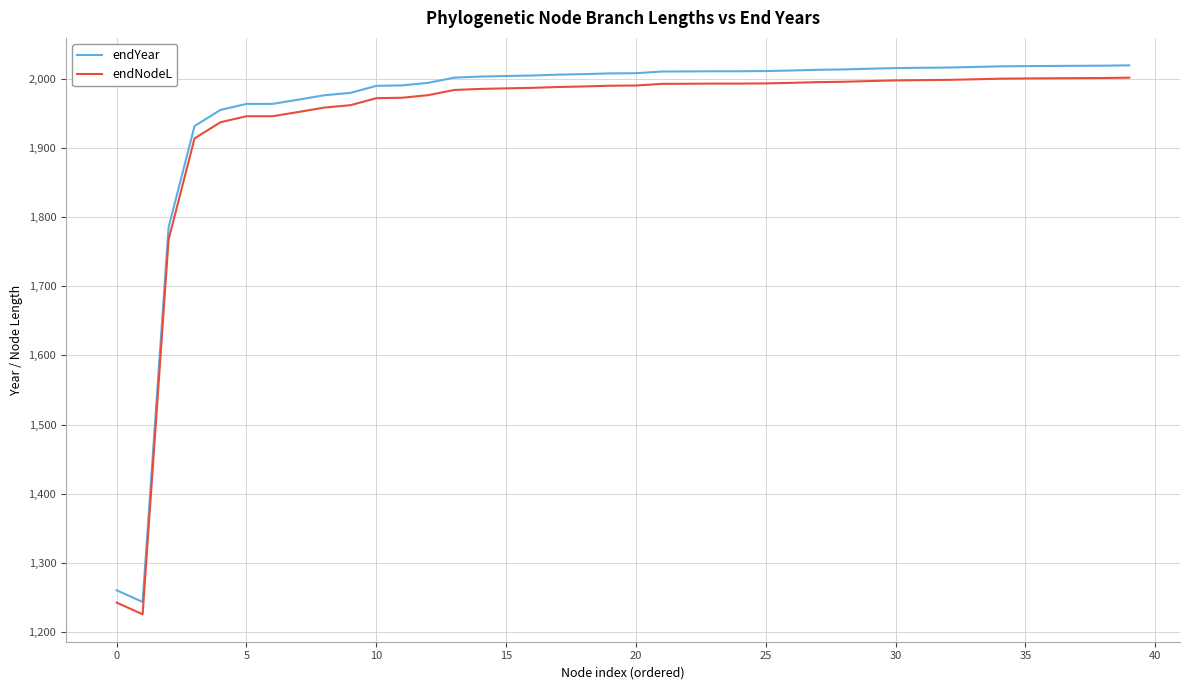

What are all the series names shown in the legend?

endYear, endNodeL